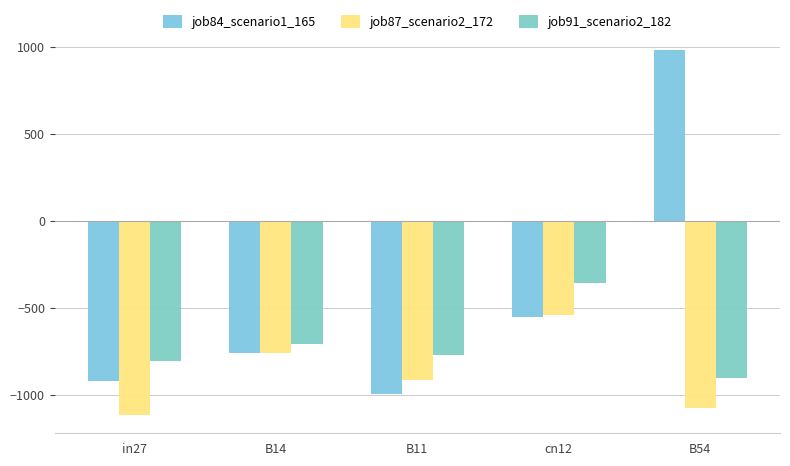

What is the greatest value displayed?

980.6